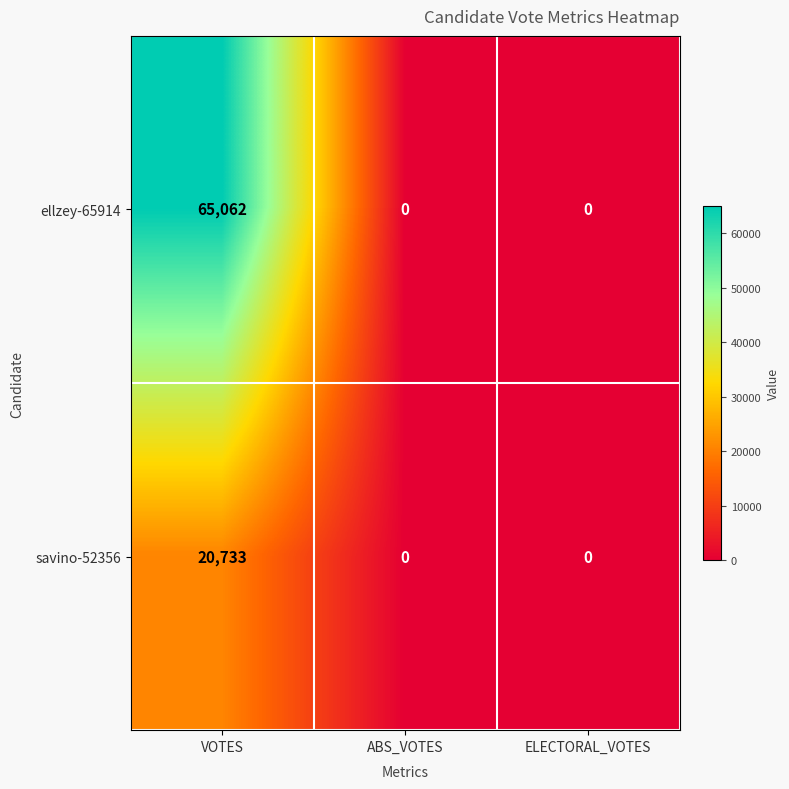

Rank the series by their average value, from highest to lowest.

ellzey-65914, savino-52356